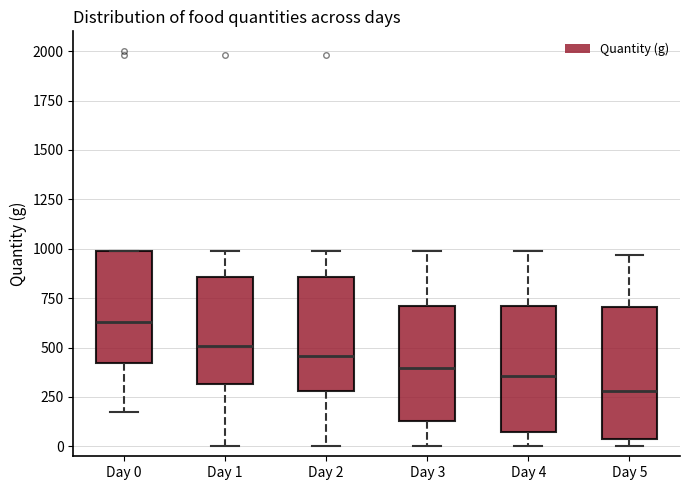

Reading left to right, transcribe this box plot: for each box, give where its median line is, the range the box spans, and where its two whiskers end, as read against the y-axis. The values are not printed on the chart, so give them approximately, as read against the axis.

Day 0: median 650, box 400 to 1000, whiskers 150 to 1000
Day 1: median 500, box 300 to 850, whiskers 0 to 1000
Day 2: median 450, box 300 to 850, whiskers 0 to 1000
Day 3: median 400, box 150 to 700, whiskers 0 to 1000
Day 4: median 350, box 50 to 700, whiskers 0 to 1000
Day 5: median 300, box 50 to 700, whiskers 0 to 950